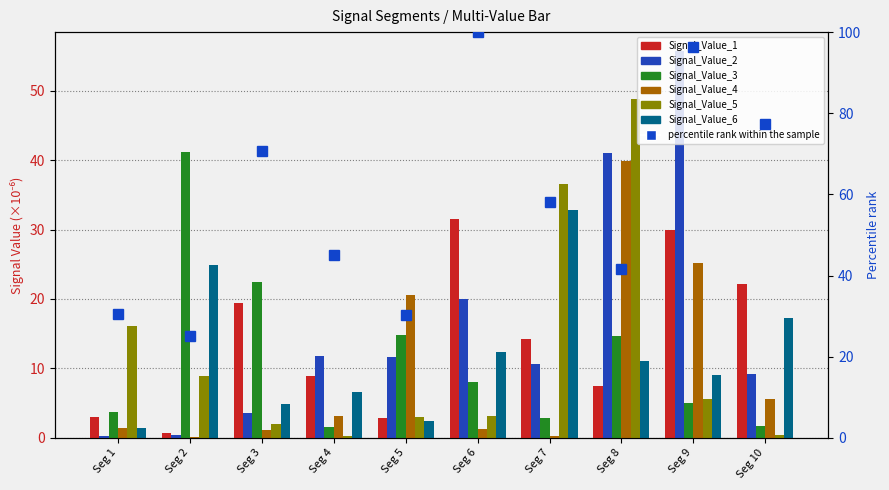

How many bars are there in total?

60